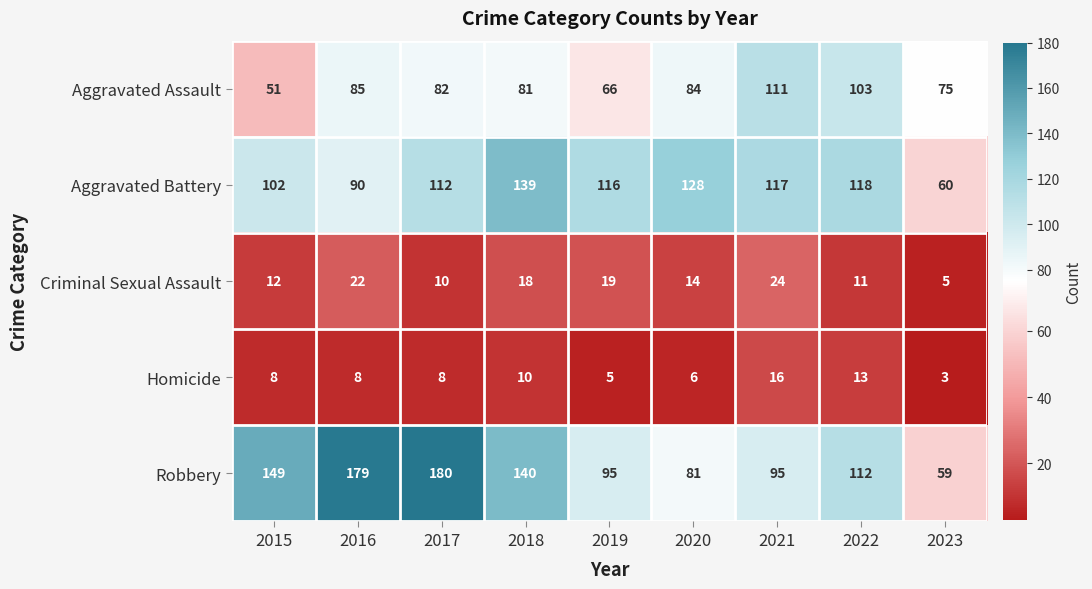

Which category has the highest value across all series?

2017